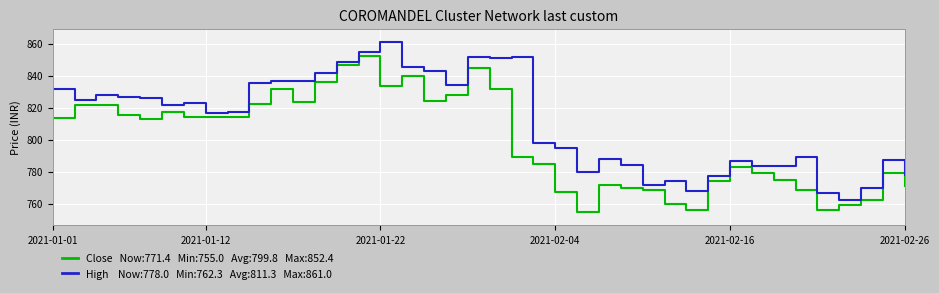

What is the maximum value shown in the chart?

861.0